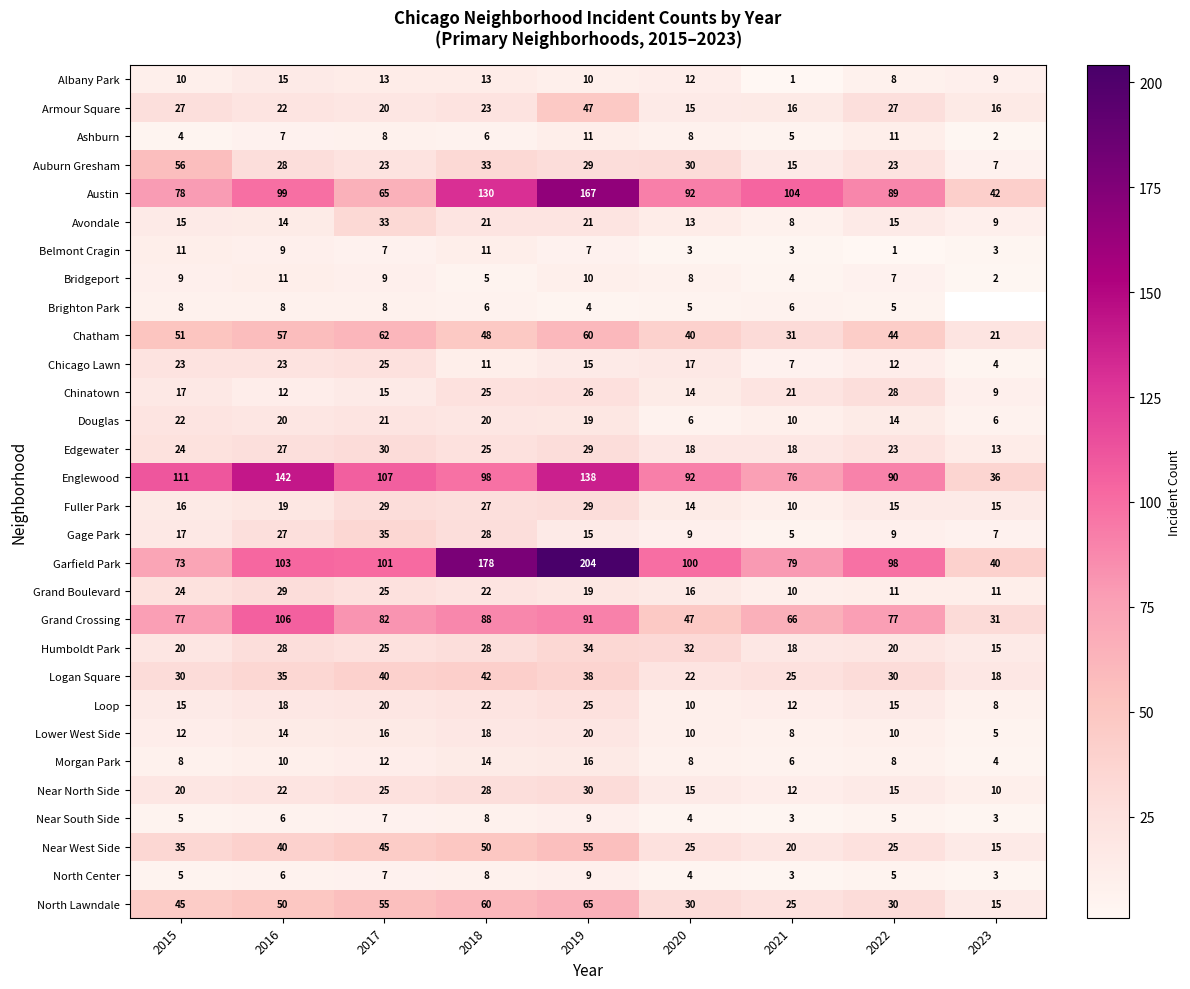

What is the greatest value displayed?

204.0